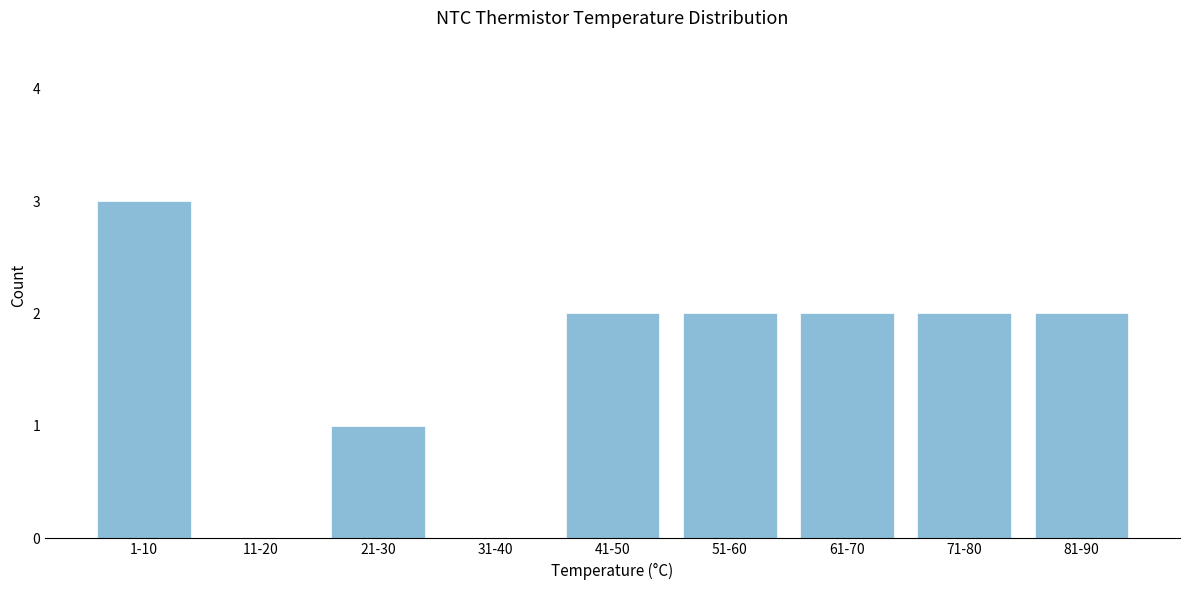

Reading left to right, what are all the values shown in this chart?

1-10=3	11-20=0	21-30=1	31-40=0	41-50=2	51-60=2	61-70=2	71-80=2	81-90=2